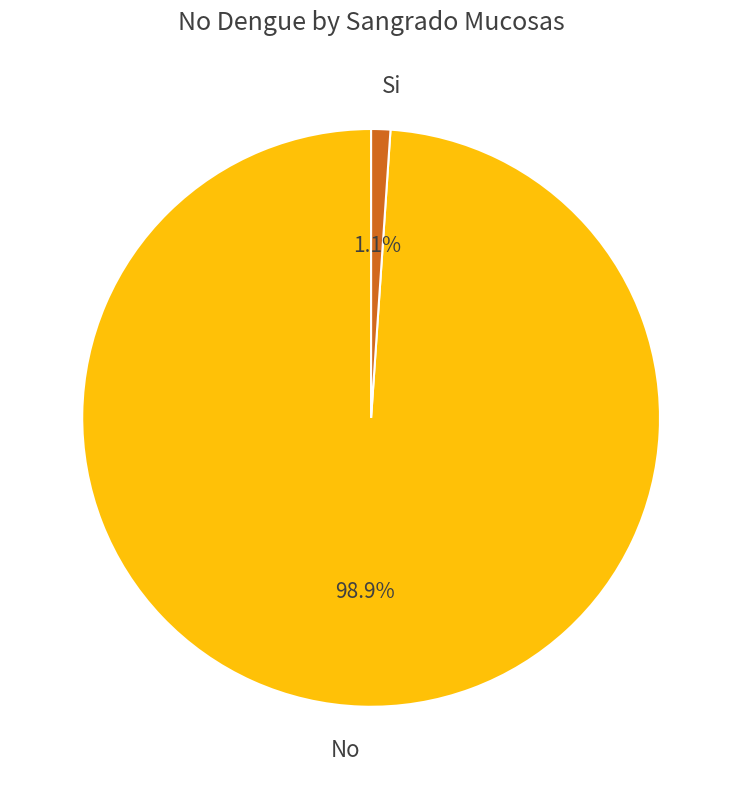

True or false: Si accounts for 1% of the total.

True